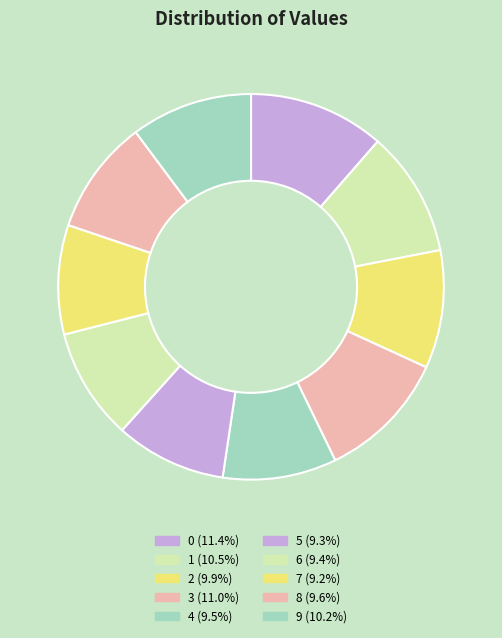

Is there a majority slice in this chart?

No